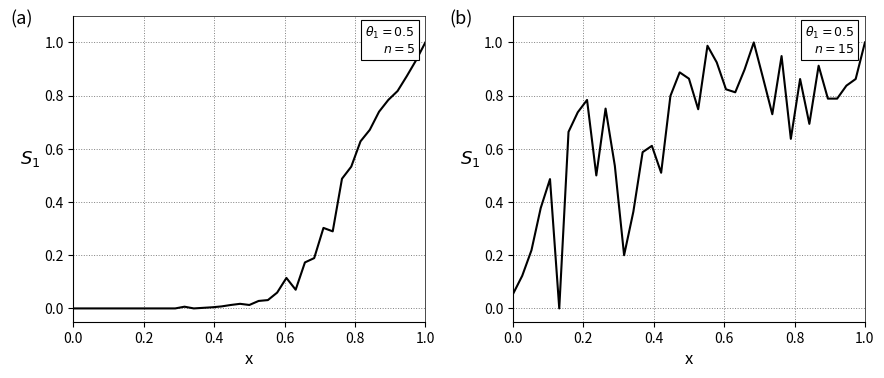

How many values in Power(W) are above zero?

26